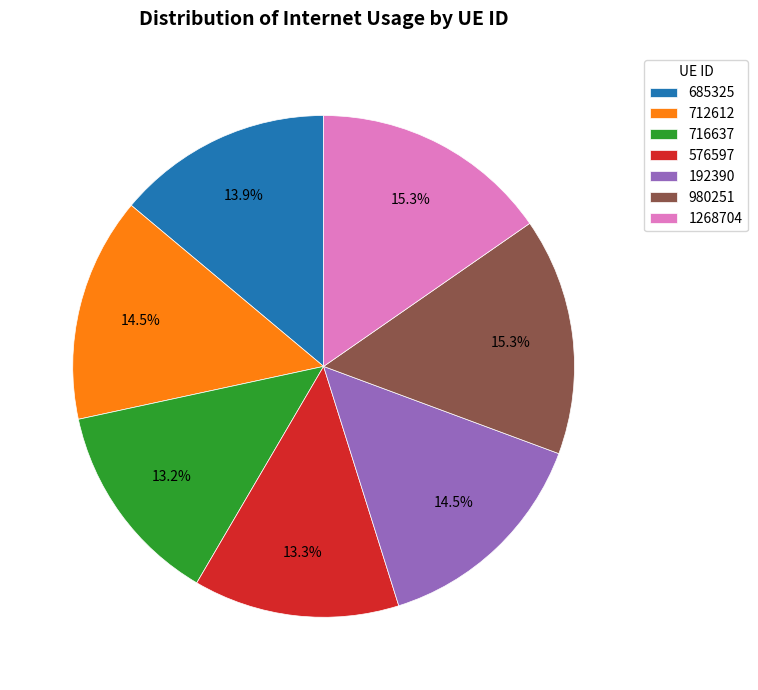

Approximately how many times larger is the value at 576597 compared to 1268704?

0.9